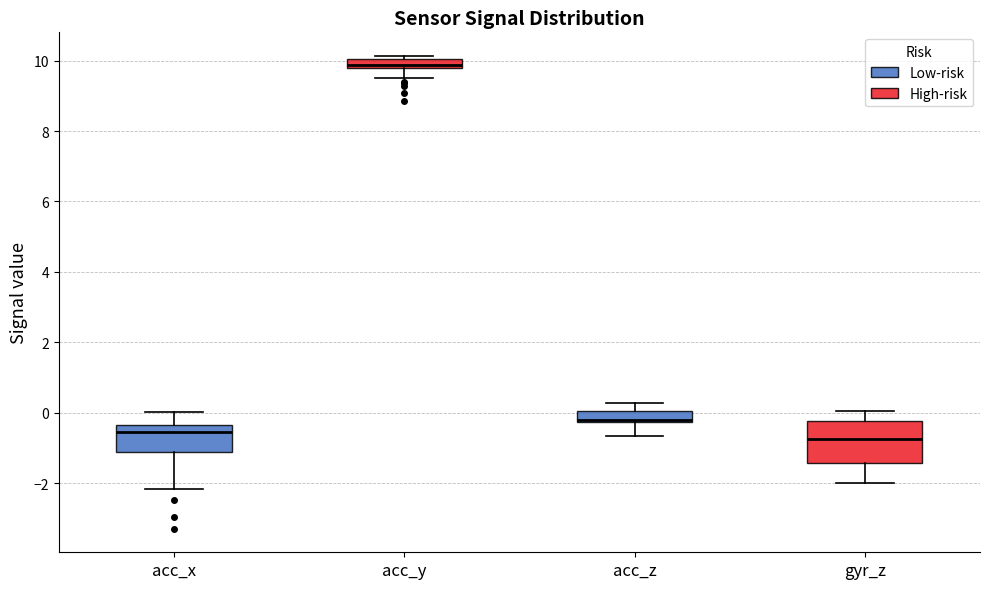

Comparing the boxes themselves (not the whiskers), which one is the tallest?

gyr_z